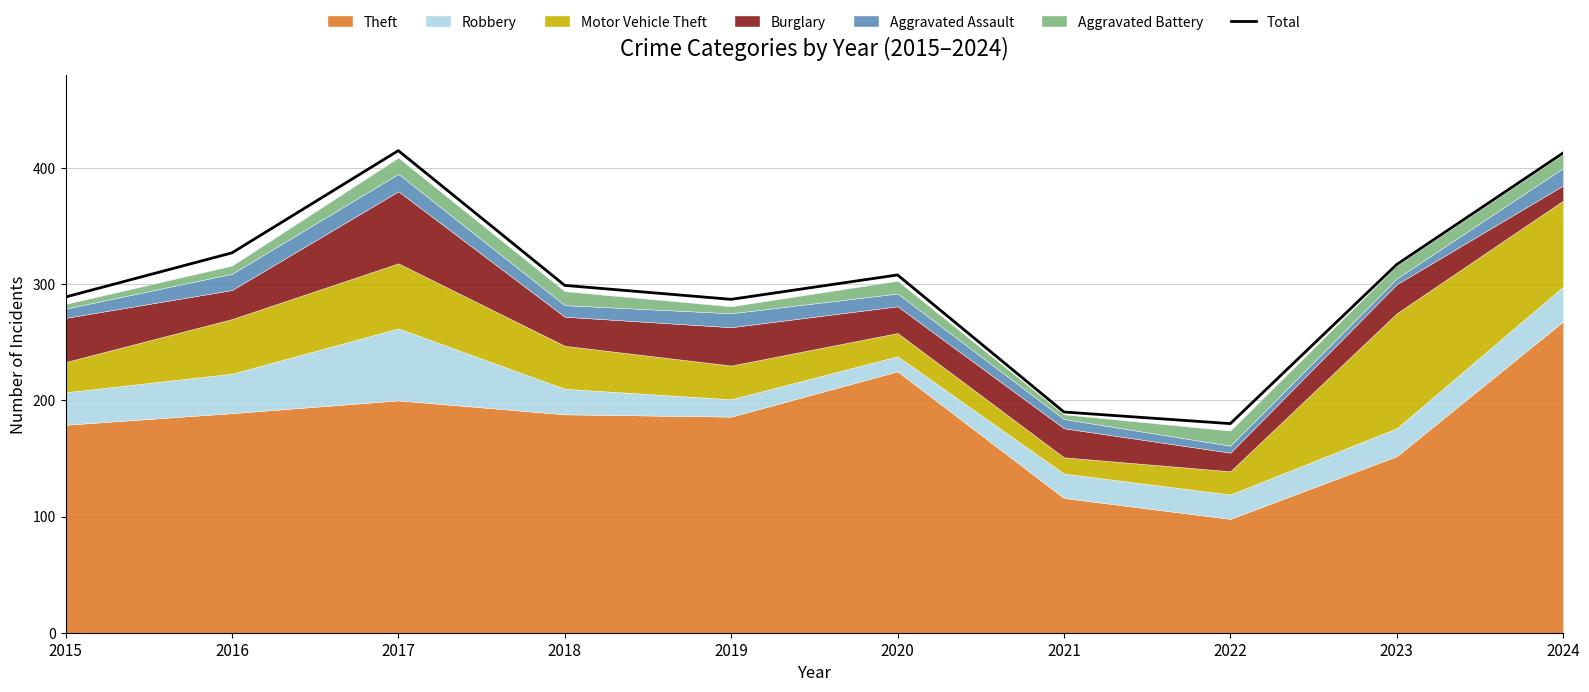

List the labels in order of value, smallest first.

2022, 2021, 2019, 2015, 2018, 2020, 2023, 2016, 2024, 2017